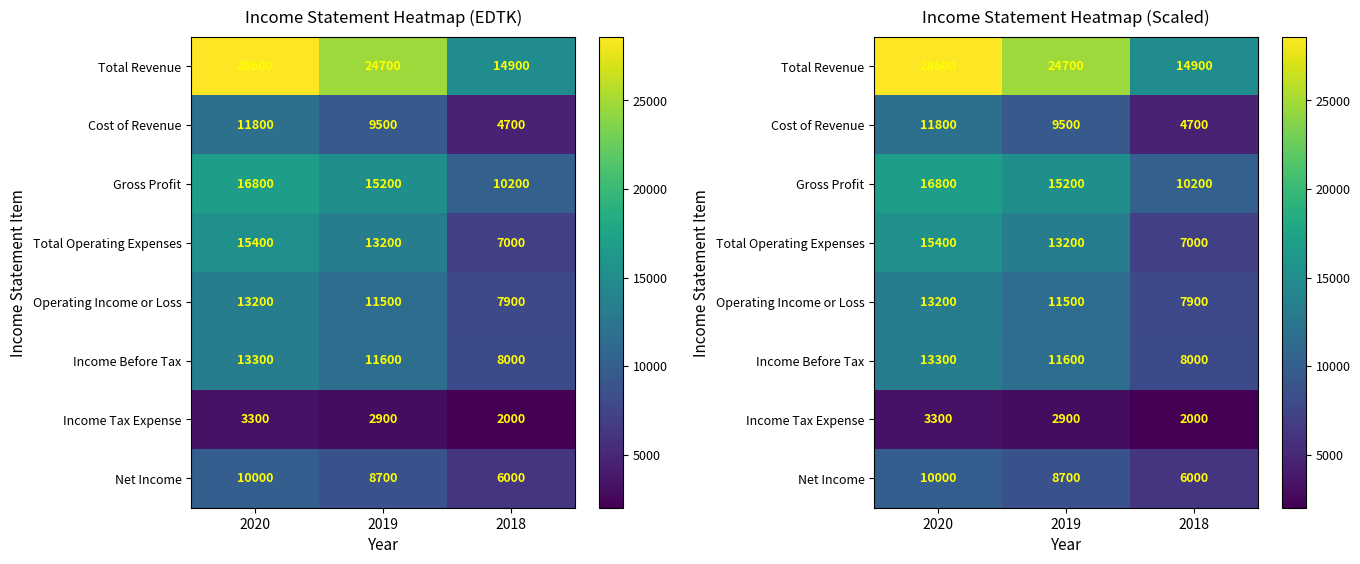

Which series has the largest total across all categories?

Total Revenue